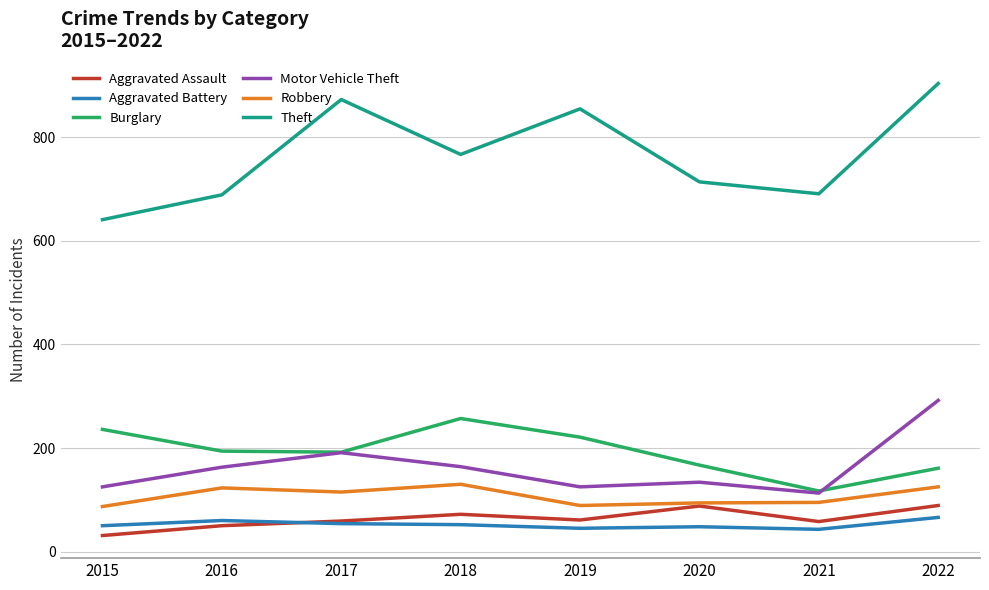

Which series changed the most between 2019 and 2021?

Theft